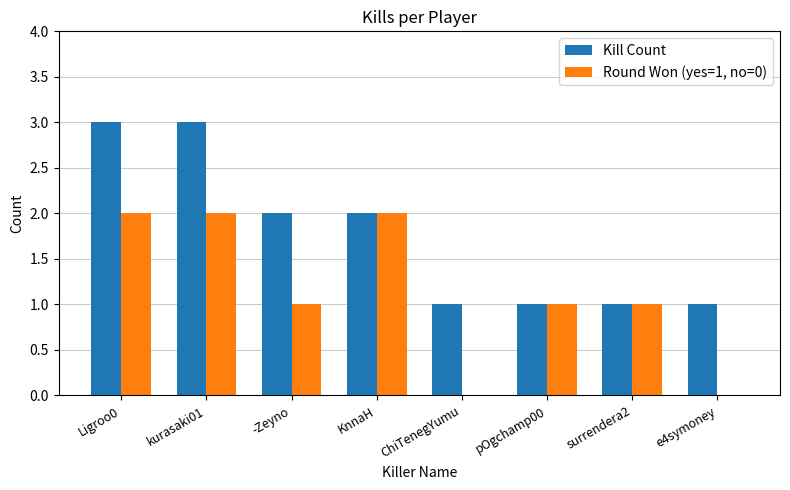

Which series has the largest total across all categories?

Kill Count